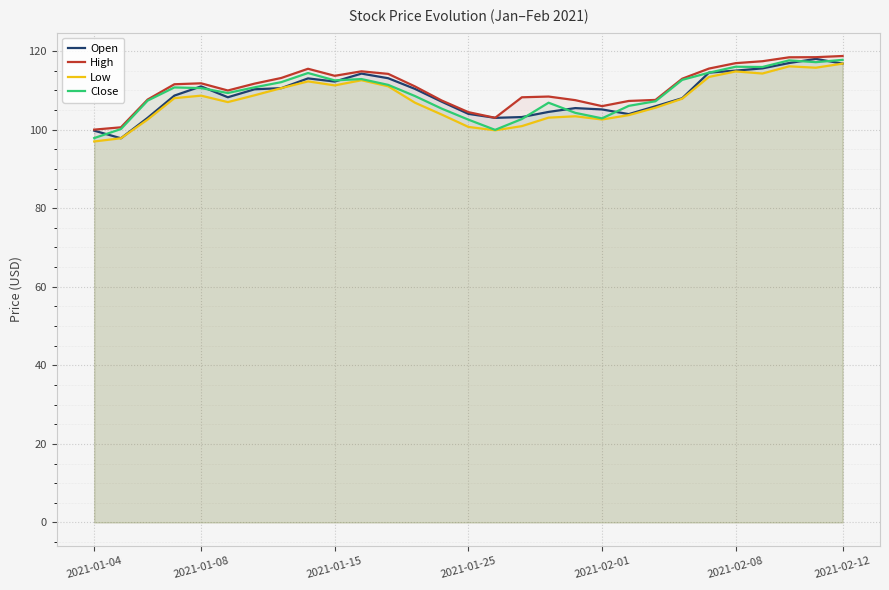

What is the difference between the second highest and second lowest values in the Open series?

17.2